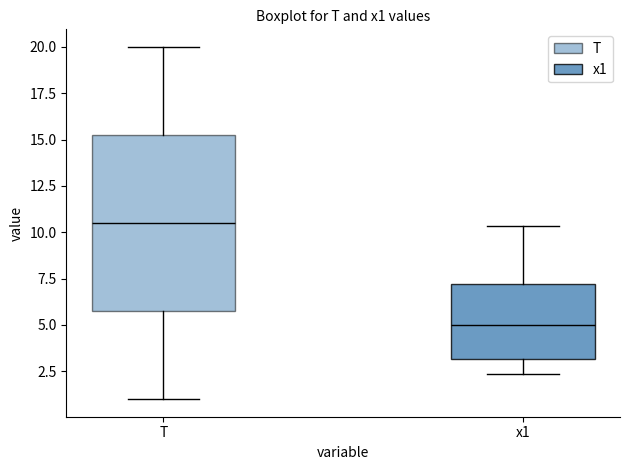

Which box's median line is the lowest?

x1